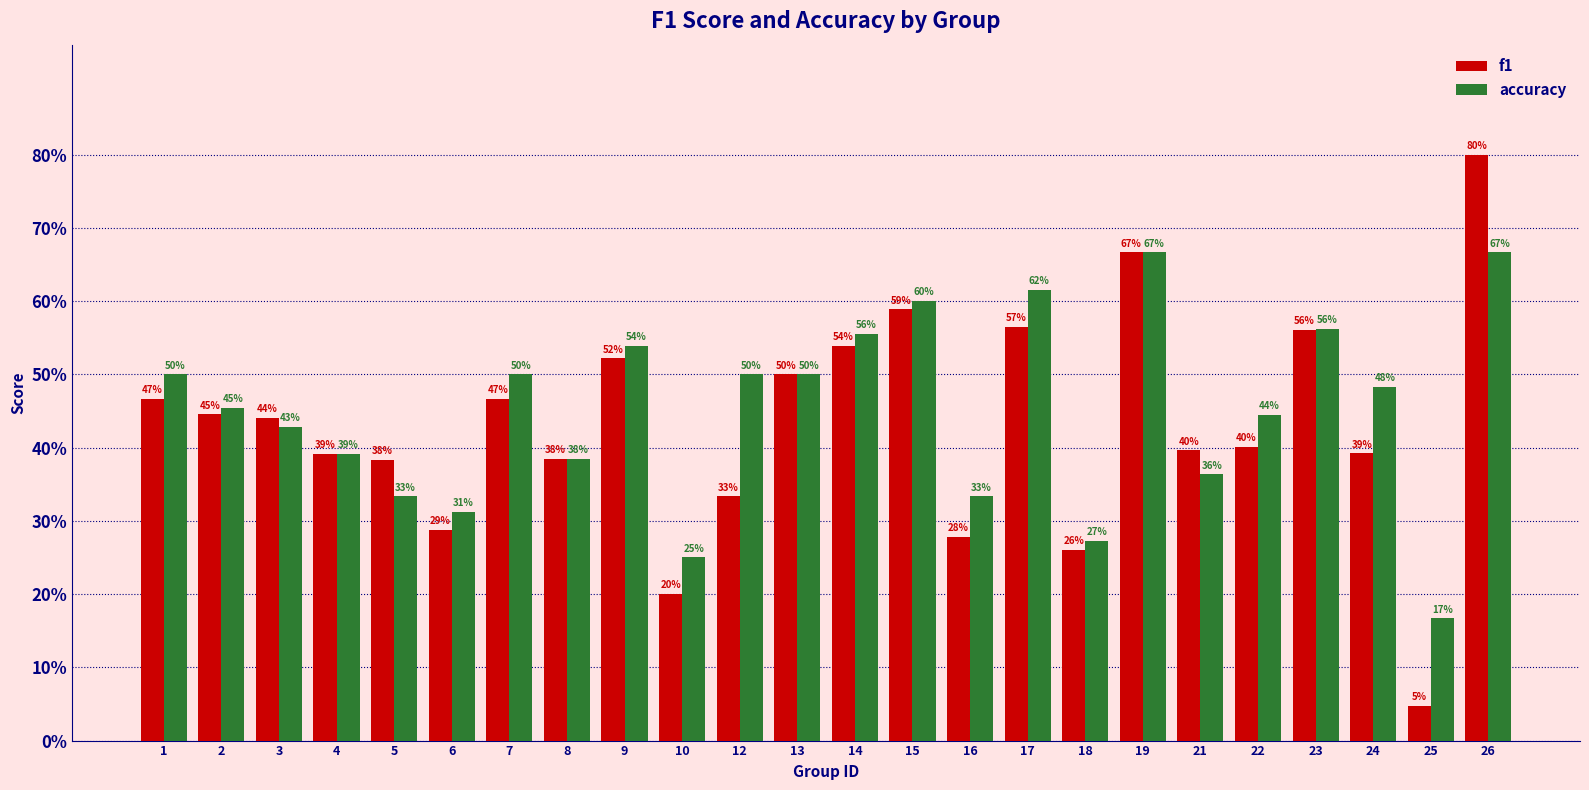

Reading left to right, list all the values displayed in this chart.

f1: 0.5	0.4	0.4	0.4	0.4	0.3	0.5	0.4	0.5	0.2	0.3	0.5	0.5	0.6	0.3	0.6	0.3	0.7	0.4	0.4	0.6	0.4	0.0	0.8
accuracy: 0.5	0.5	0.4	0.4	0.3	0.3	0.5	0.4	0.5	0.2	0.5	0.5	0.6	0.6	0.3	0.6	0.3	0.7	0.4	0.4	0.6	0.5	0.2	0.7